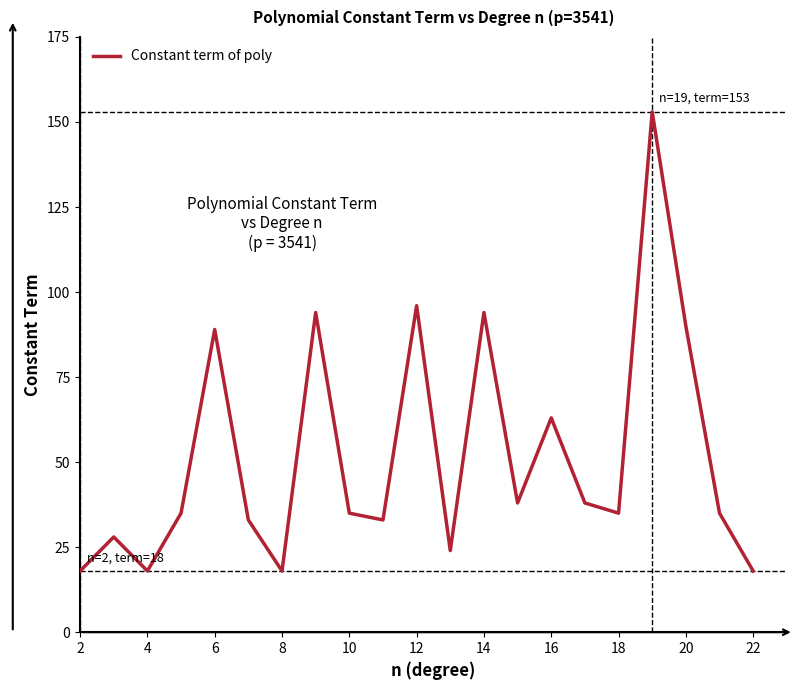

What is the smallest value displayed?

18